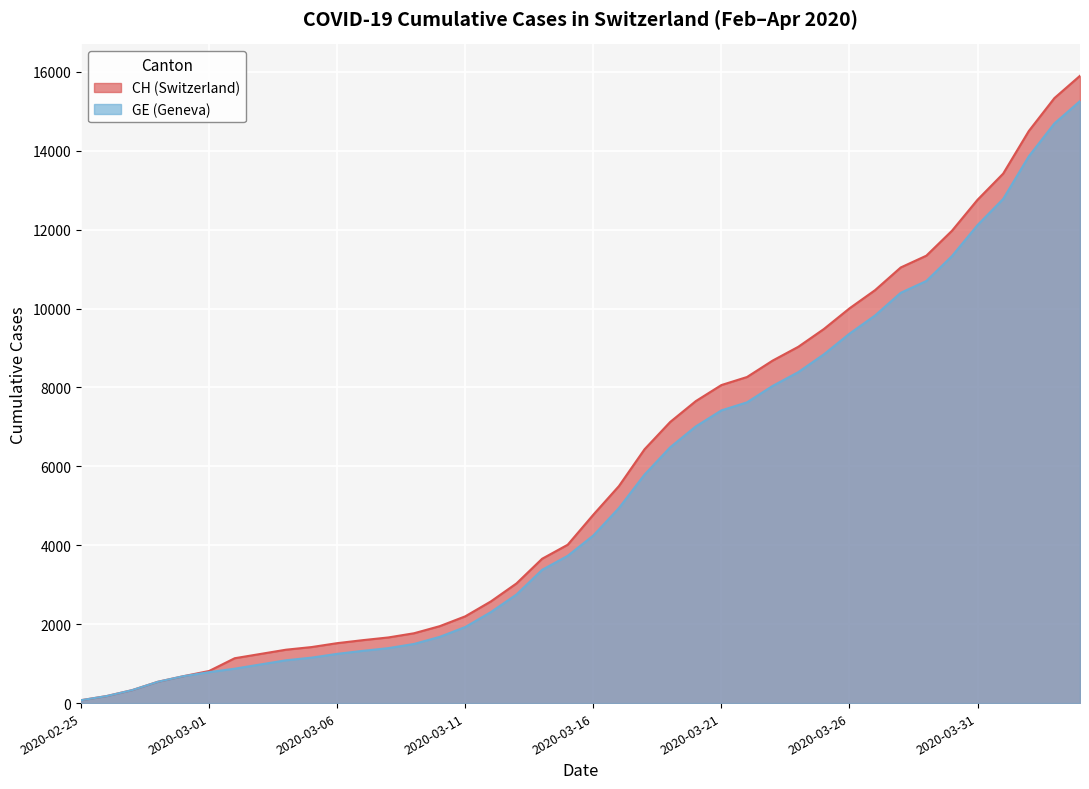

What is the minimum value shown in the chart?

73